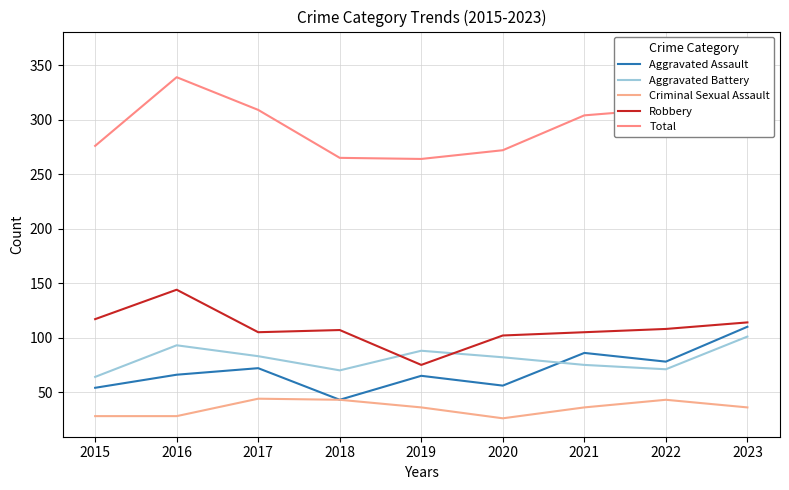

What is the spread (max minus min) of values at 2020?

246